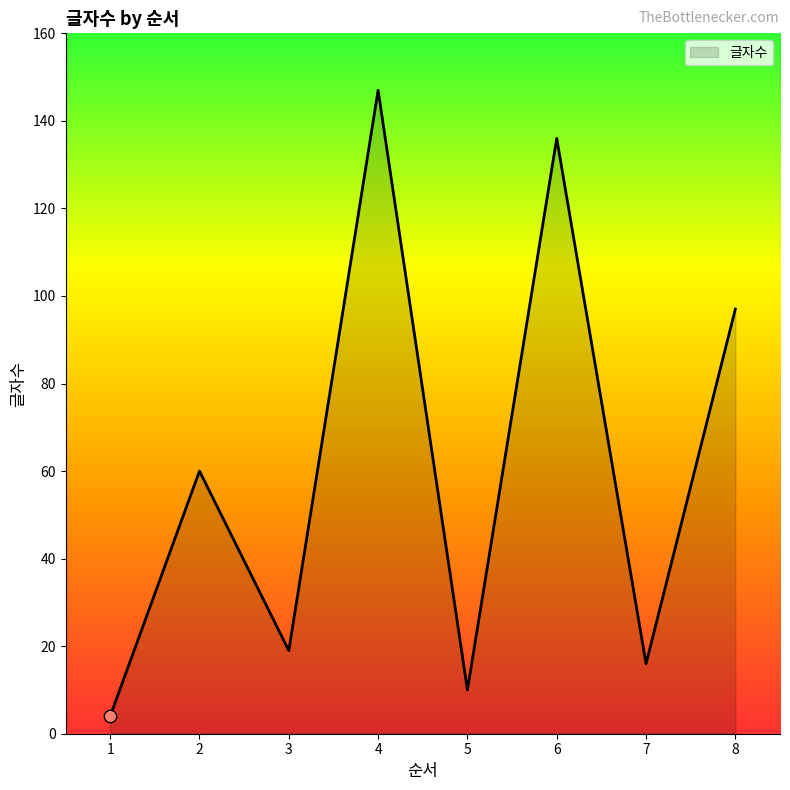

Approximately how many times larger is the value at 2 compared to 6?

0.4